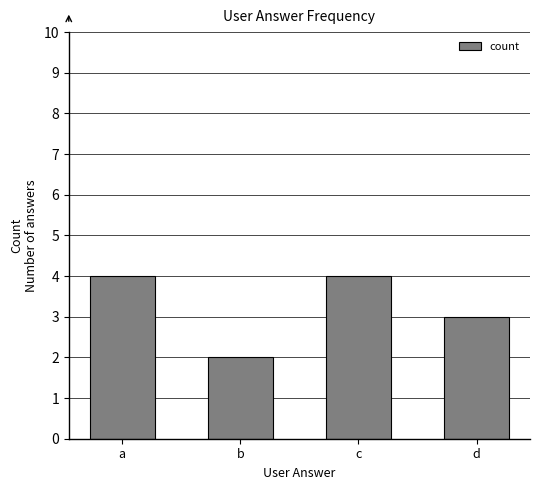

Which has a higher value, b or a?

a